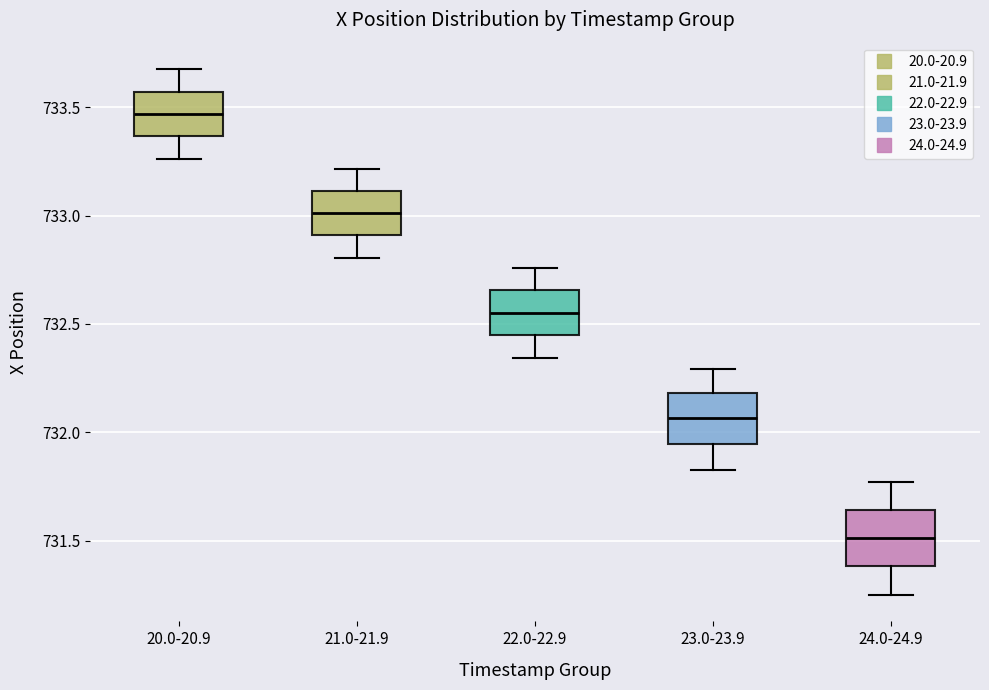

Which box's median line is the highest?

20.0-20.9